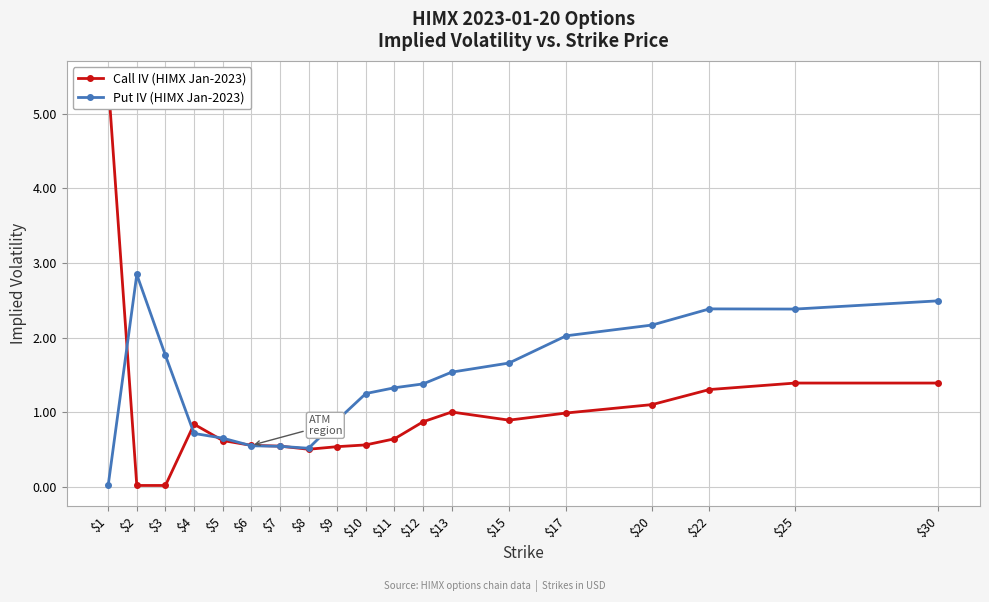

At which label is Call IV (HIMX Jan-2023) closest to 2?

$25